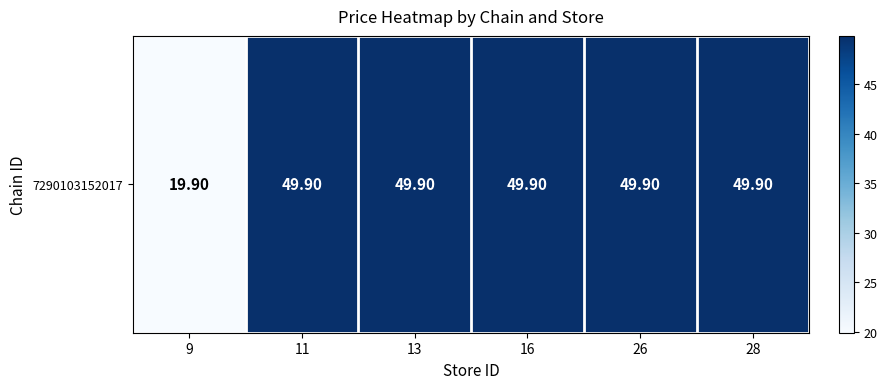

What is the average value?

44.9